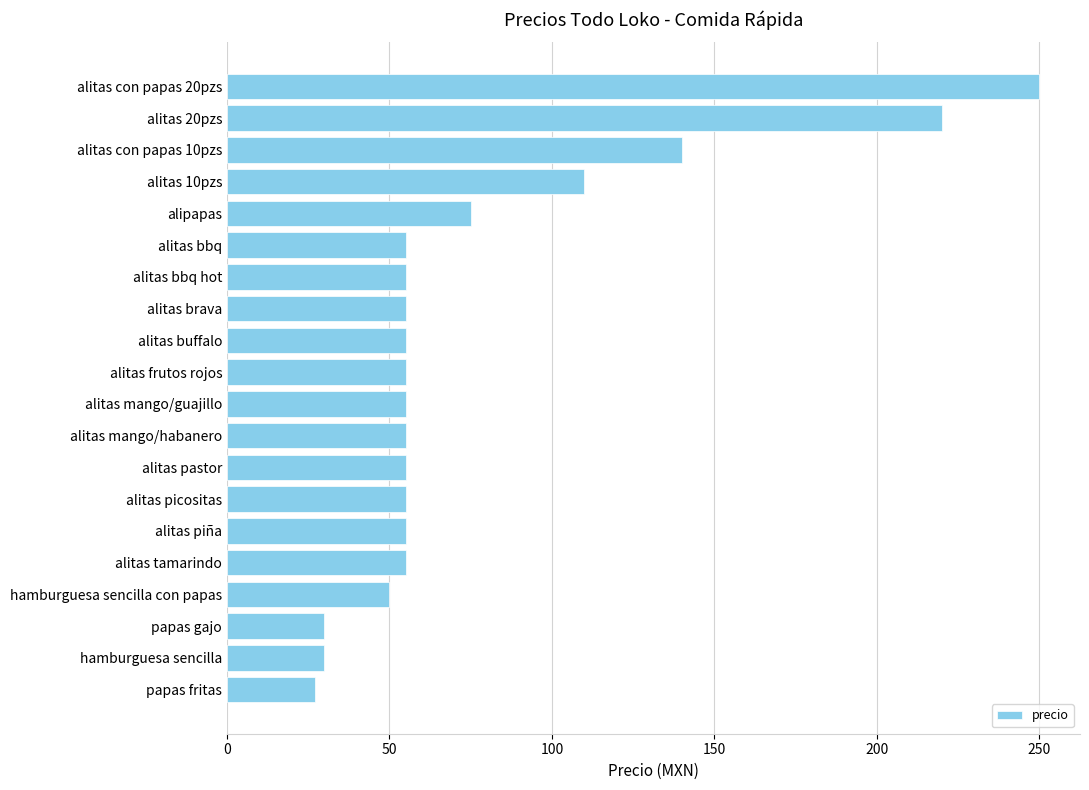

What is the average value?

77